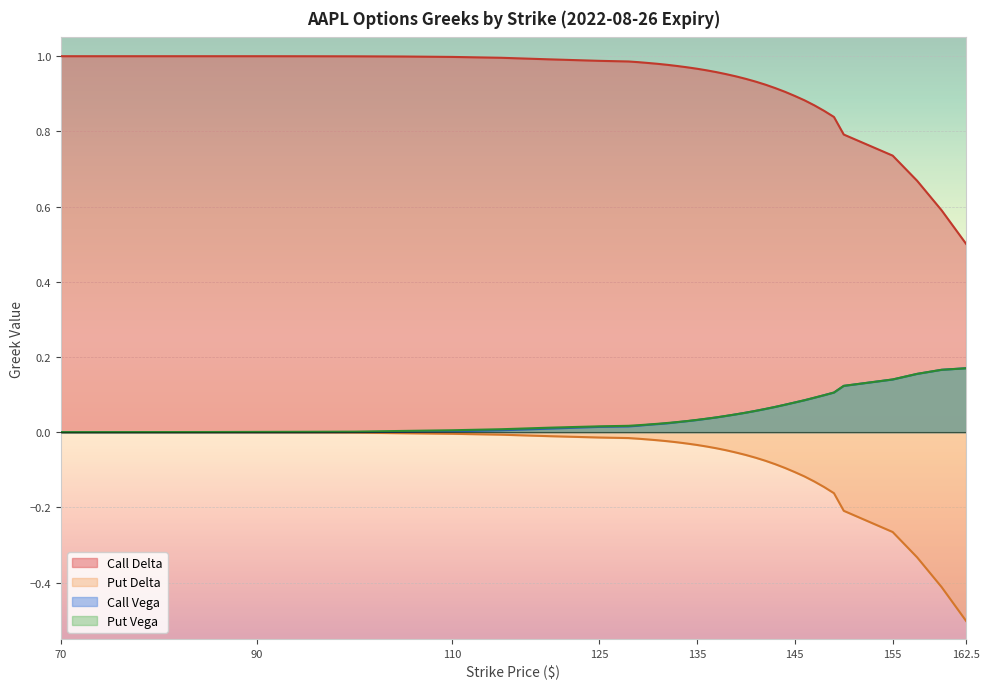

True or false: Put Delta has more than 0 interior local peaks.

False